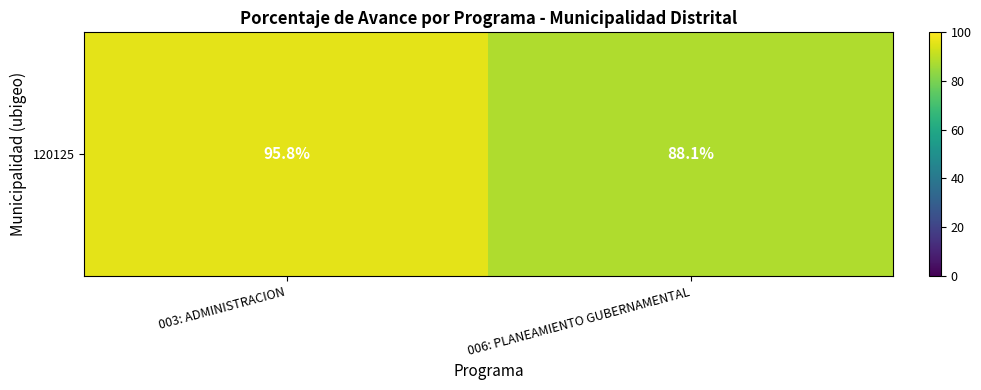

List the labels in order of value, largest first.

003: ADMINISTRACION, 006: PLANEAMIENTO GUBERNAMENTAL